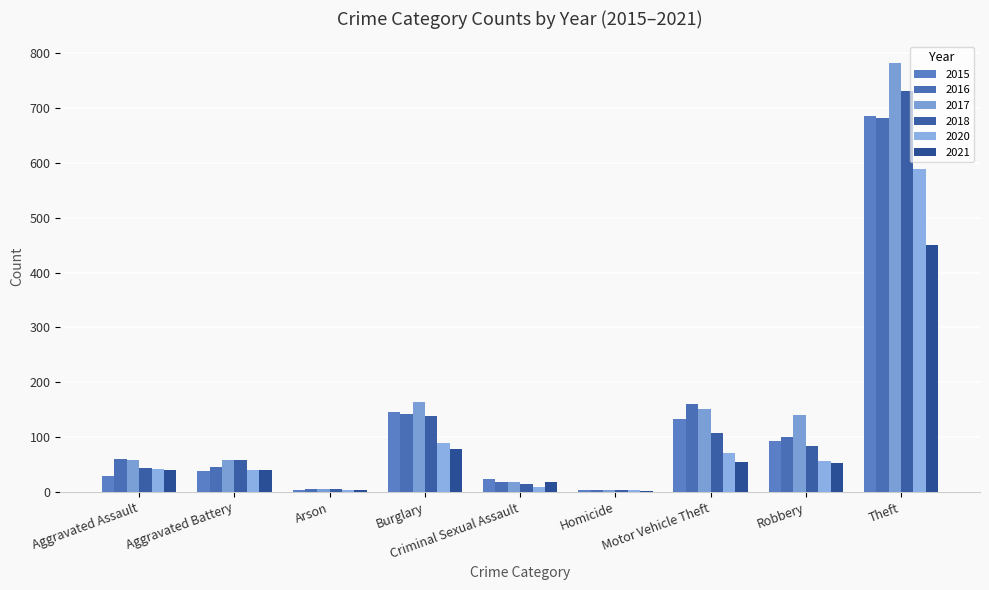

How many series are shown in this chart?

6